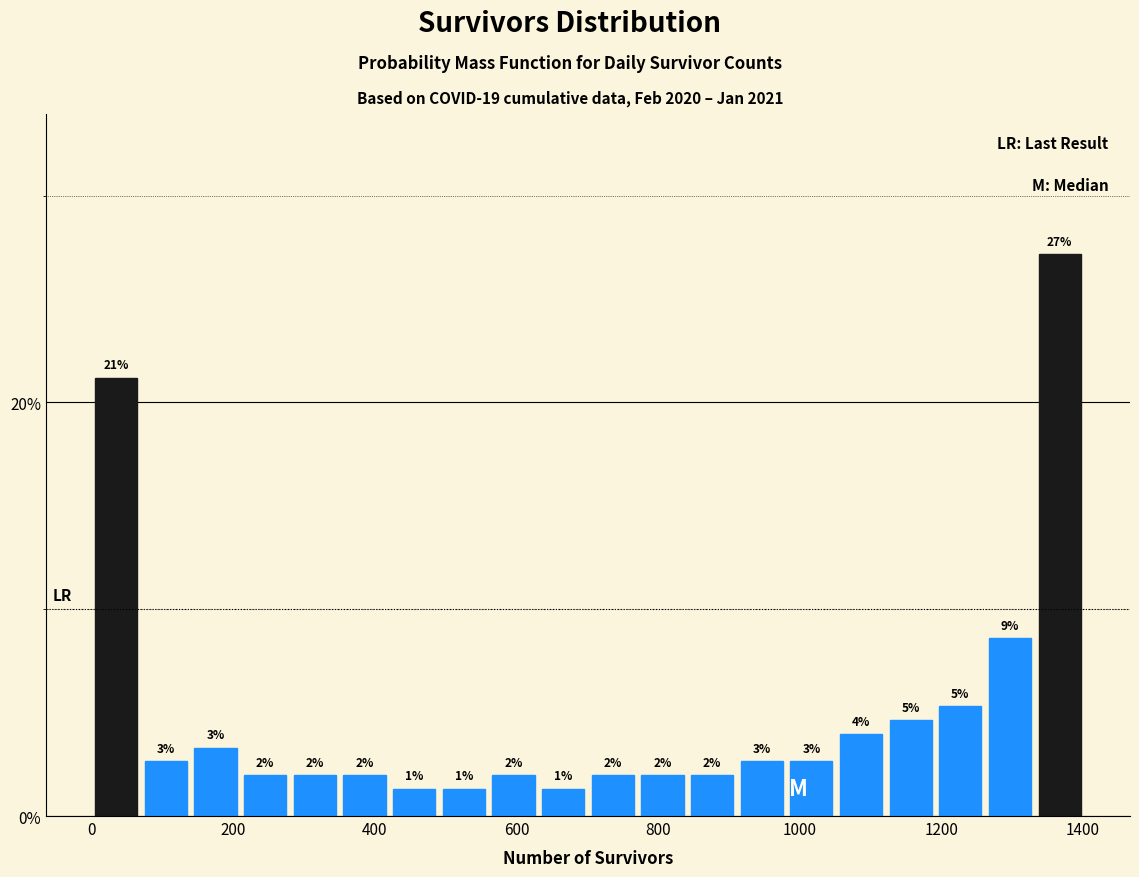

Read against the x-axis, roughly where is the centre of the tallest bar?

1360